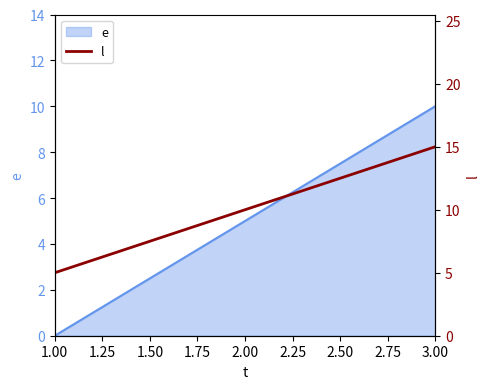

Count the values in the range 5 to 15.

3